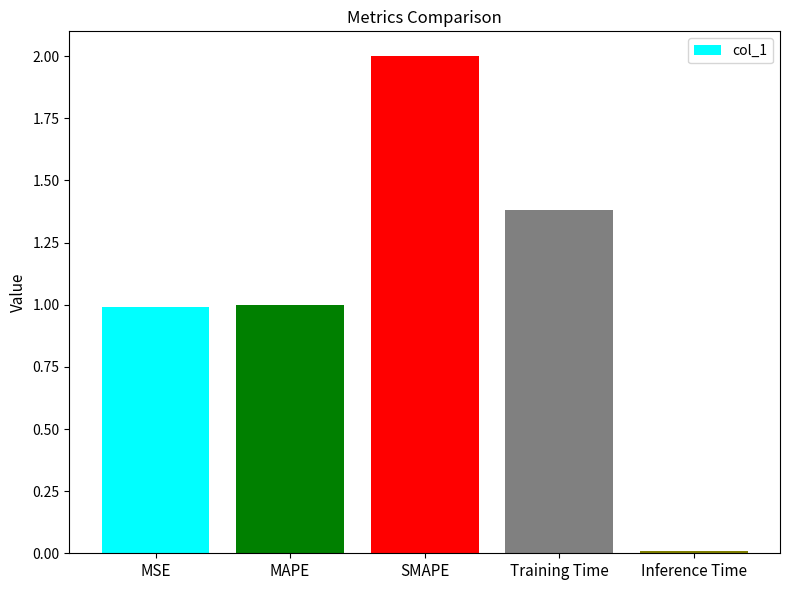

What is the change in value from MSE to Training Time?

+0.4